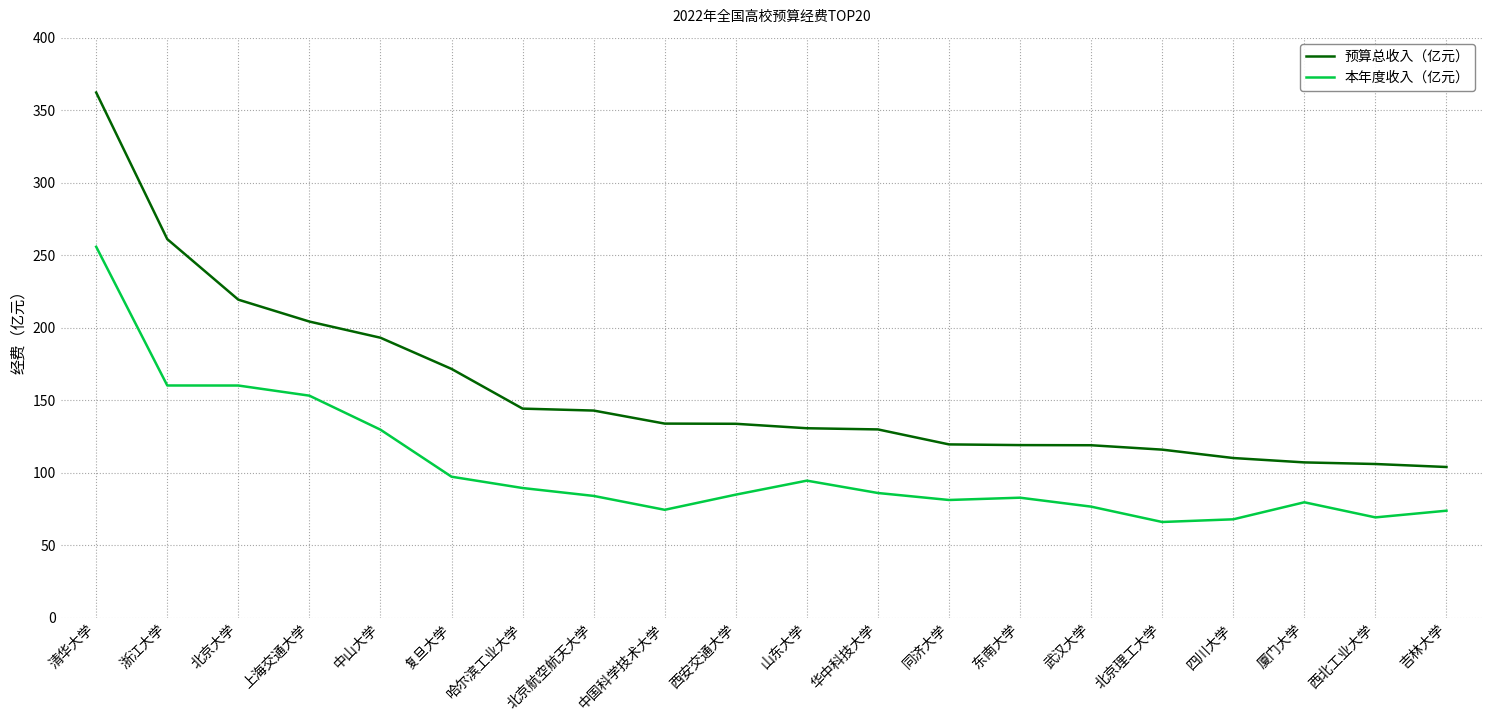

Which series changed the most between 北京理工大学 and 西北工业大学?

预算总收入（亿元）